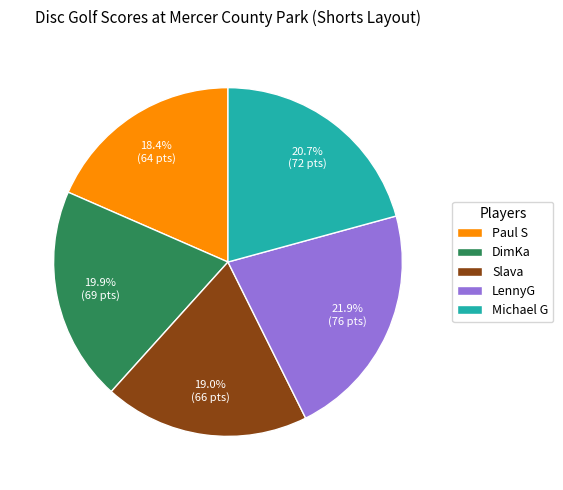

Do Michael G and Paul S together represent more than half of the pie?

No